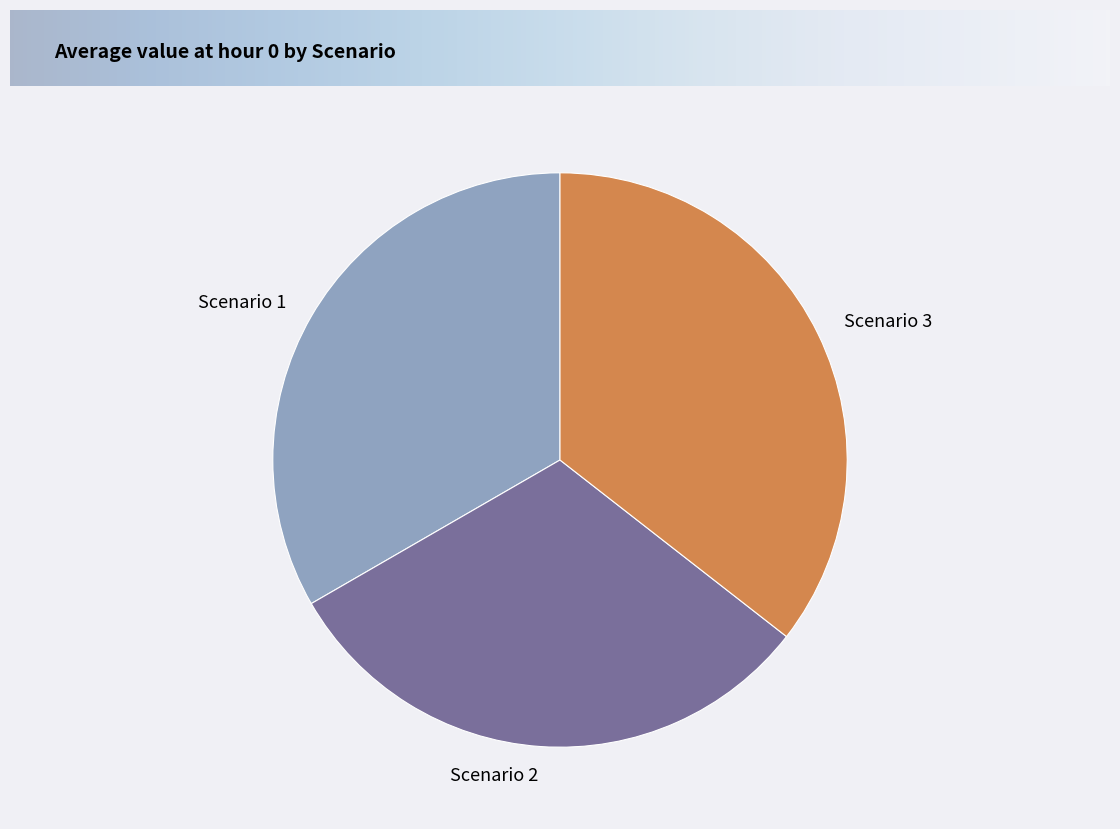

The Scenario 2 slice represents 46% of the pie. True or false?

False